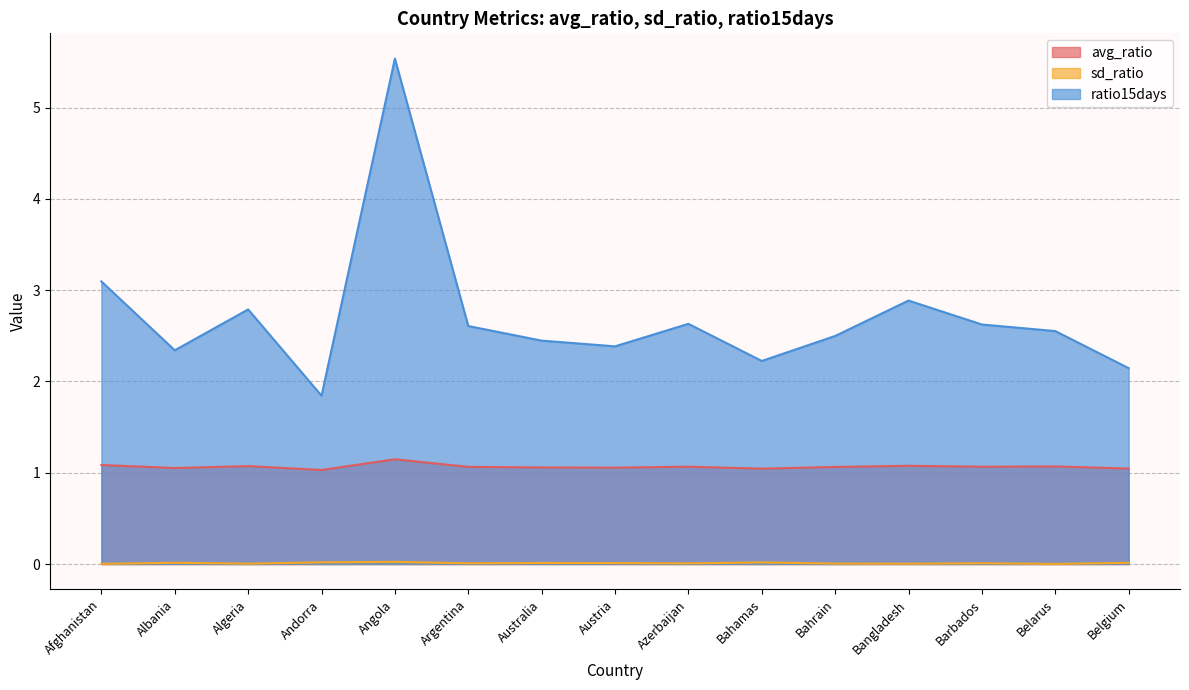

Which has a higher value, Azerbaijan or Andorra?

Azerbaijan